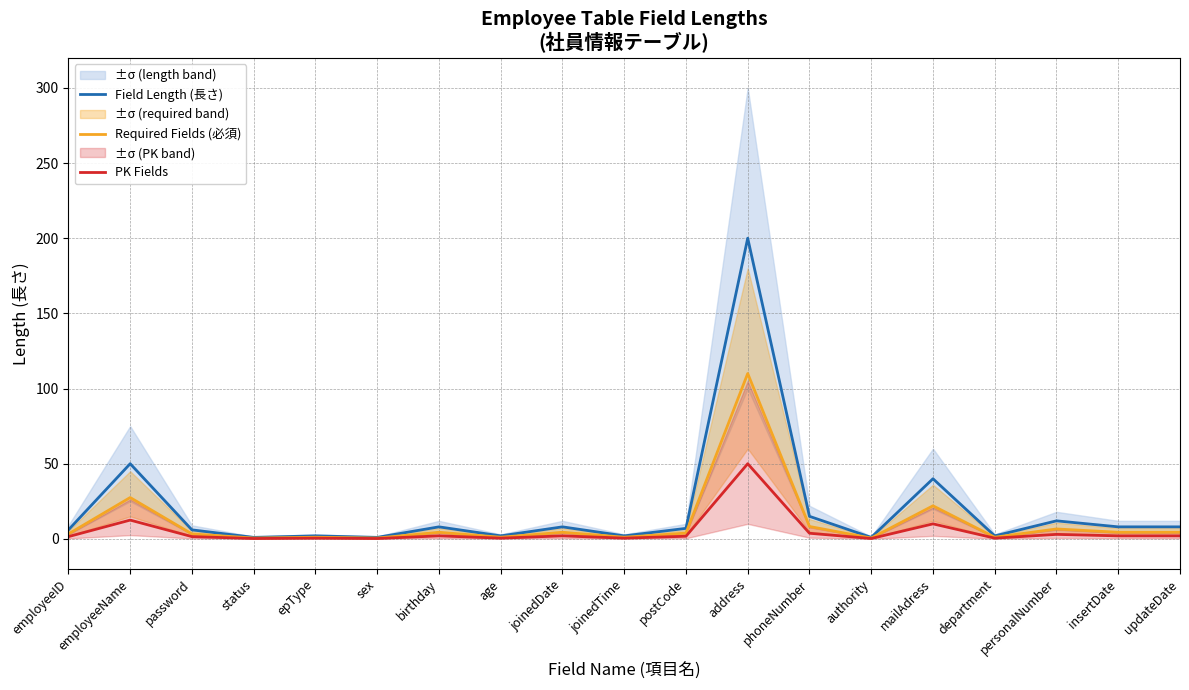

Reading left to right, transcribe all the data shown in this chart.

Field Length (長さ): 6.0	50.0	6.0	1.0	2.0	1.0	8.0	2.0	8.0	2.0	7.0	200.0	15.0	1.0	40.0	2.0	12.0	8.0	8.0
Required Fields (必須): 3.3	27.5	3.3	0.6	1.1	0.6	4.4	1.1	4.4	1.1	3.9	110.0	8.2	0.6	22.0	1.1	6.6	4.4	4.4
PK Fields: 1.5	12.5	1.5	0.2	0.5	0.2	2.0	0.5	2.0	0.5	1.8	50.0	3.8	0.2	10.0	0.5	3.0	2.0	2.0